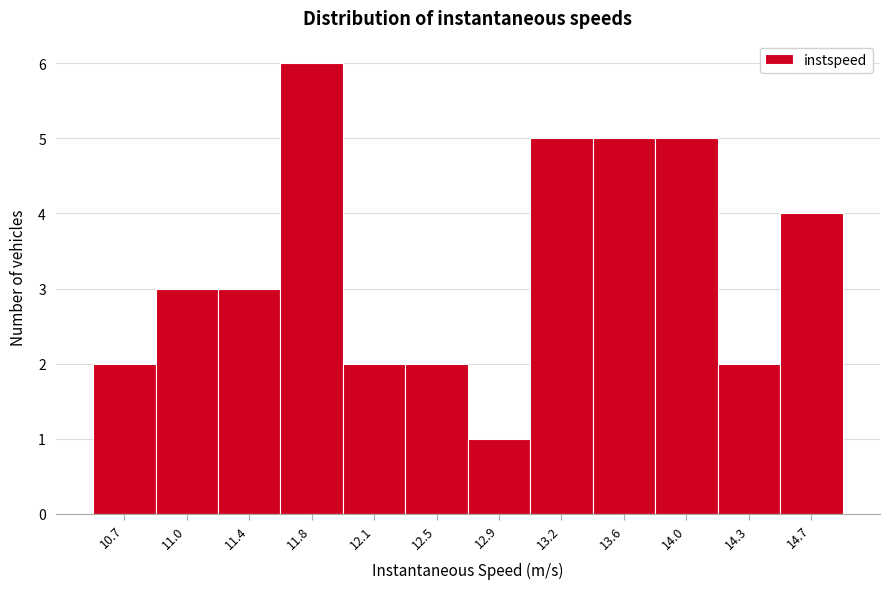

Reading left to right, what are all the values shown in this chart?

2	3	3	6	2	2	1	5	5	5	2	4